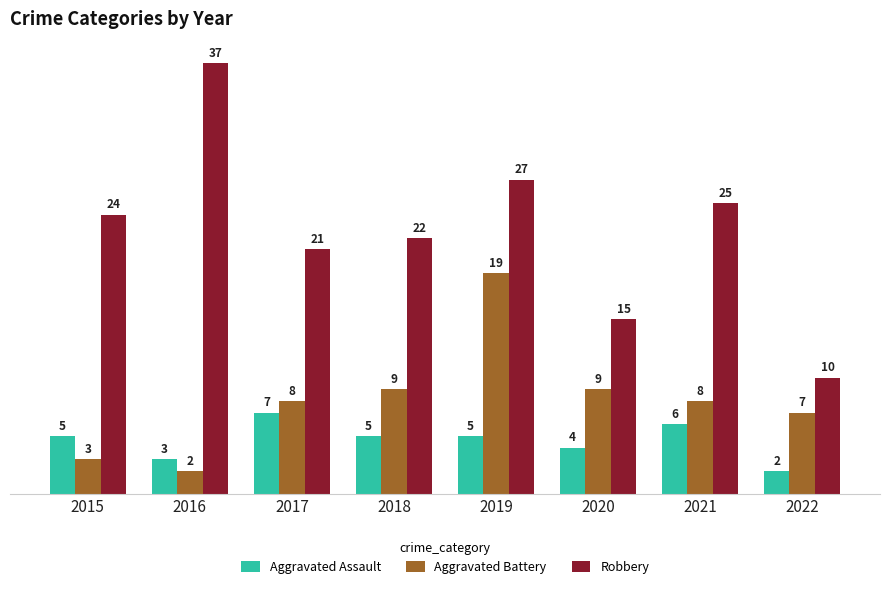

Which series has the largest range (max minus min)?

Robbery